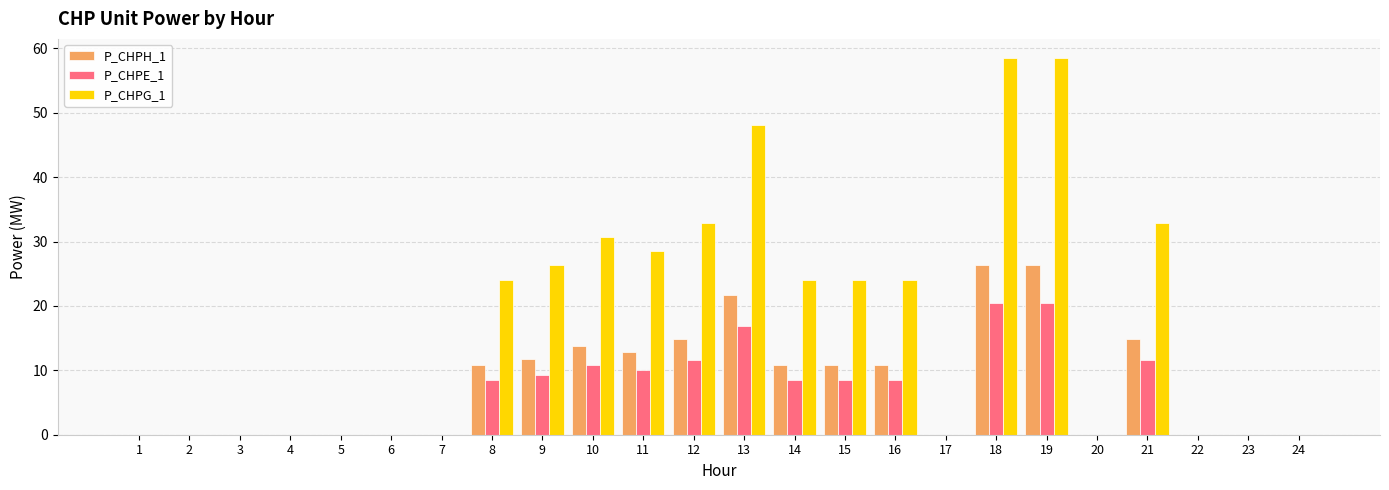

The value of P_CHPG_1 at 6 is 18.3. True or false?

False